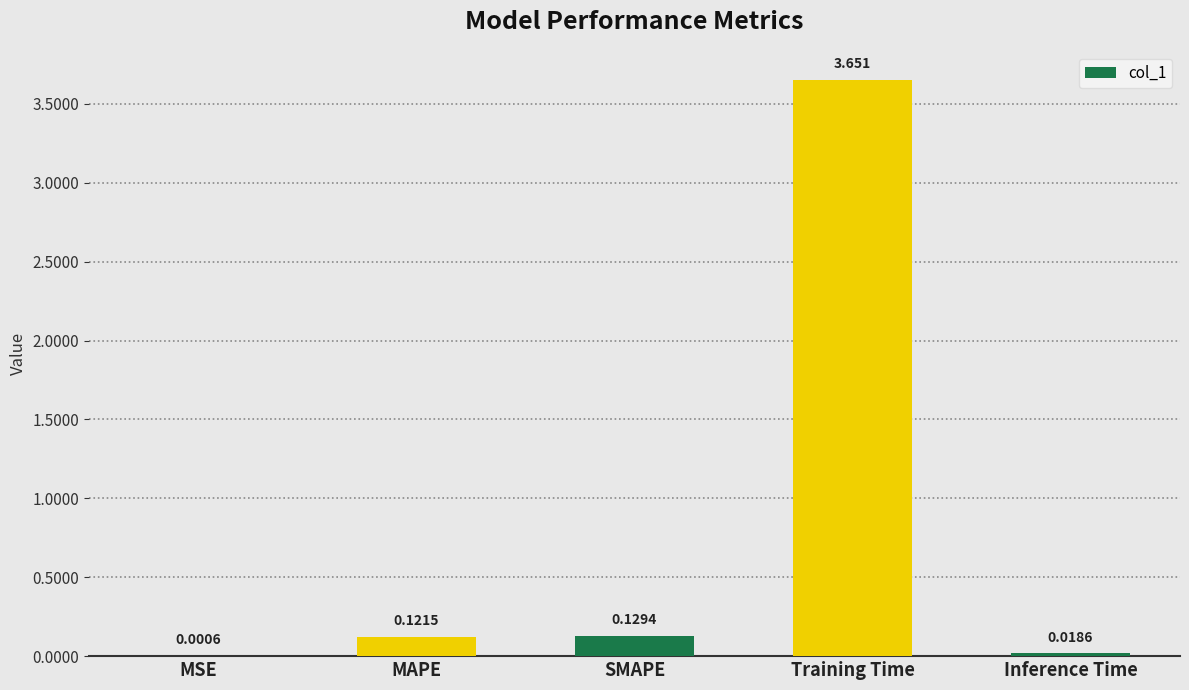

Which label corresponds to the largest value in the chart?

Training Time